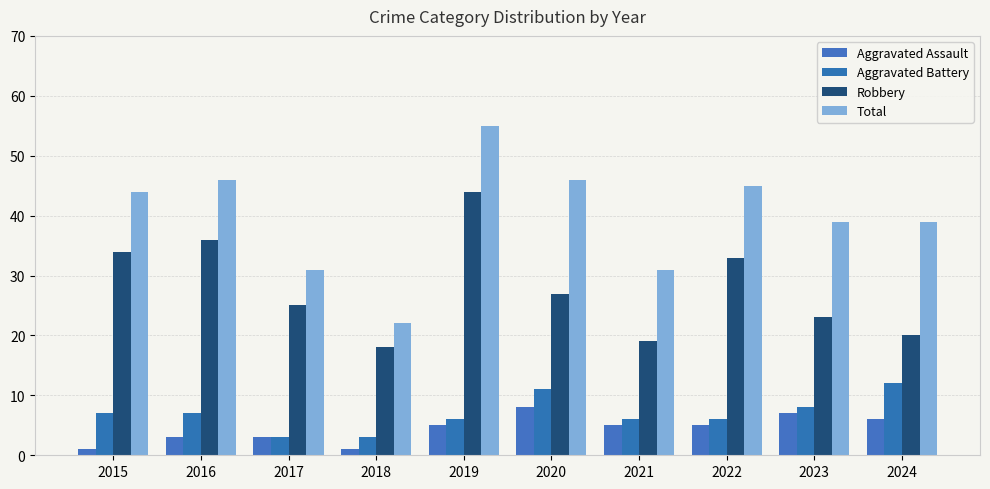

Reading right to left, extract all data points from this chart.

Aggravated Assault: 2024=6	2023=7	2022=5	2021=5	2020=8	2019=5	2018=1	2017=3	2016=3	2015=1
Aggravated Battery: 2024=12	2023=8	2022=6	2021=6	2020=11	2019=6	2018=3	2017=3	2016=7	2015=7
Robbery: 2024=20	2023=23	2022=33	2021=19	2020=27	2019=44	2018=18	2017=25	2016=36	2015=34
Total: 2024=39	2023=39	2022=45	2021=31	2020=46	2019=55	2018=22	2017=31	2016=46	2015=44